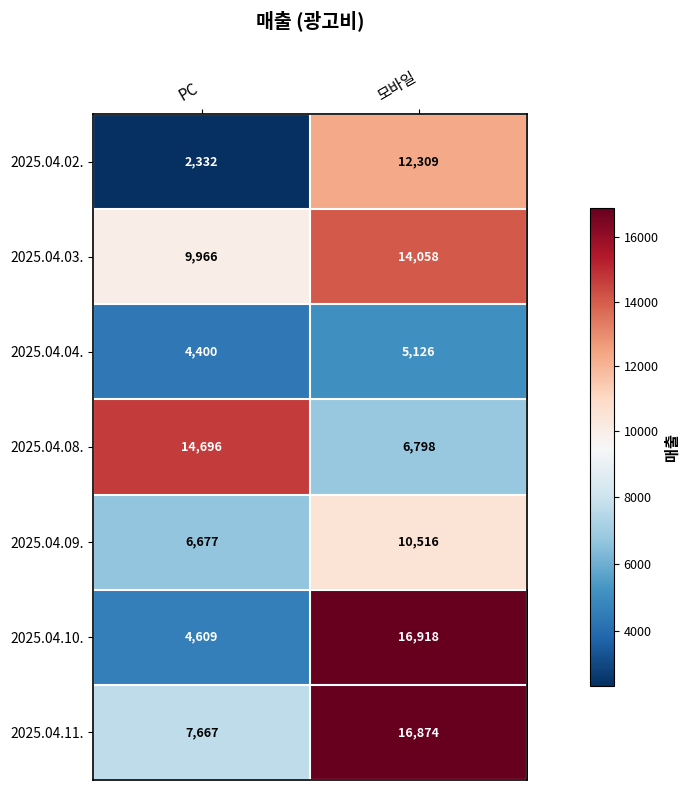

How many data points in 2025.04.02. are less than 12309?

1